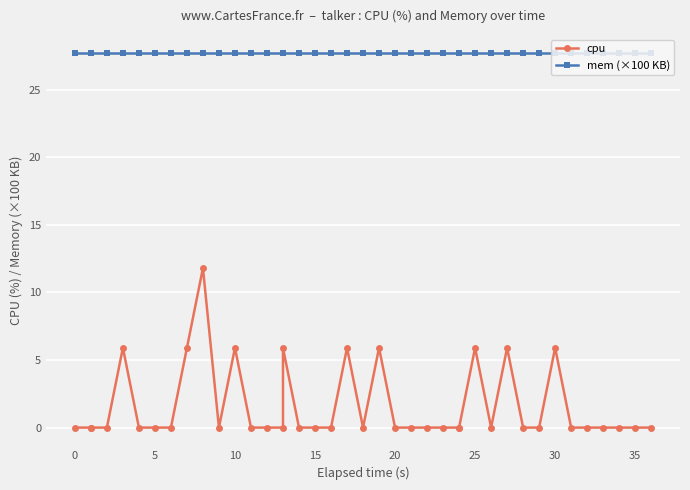

List the series in order of their peak value, highest first.

mem (×100 KB), cpu